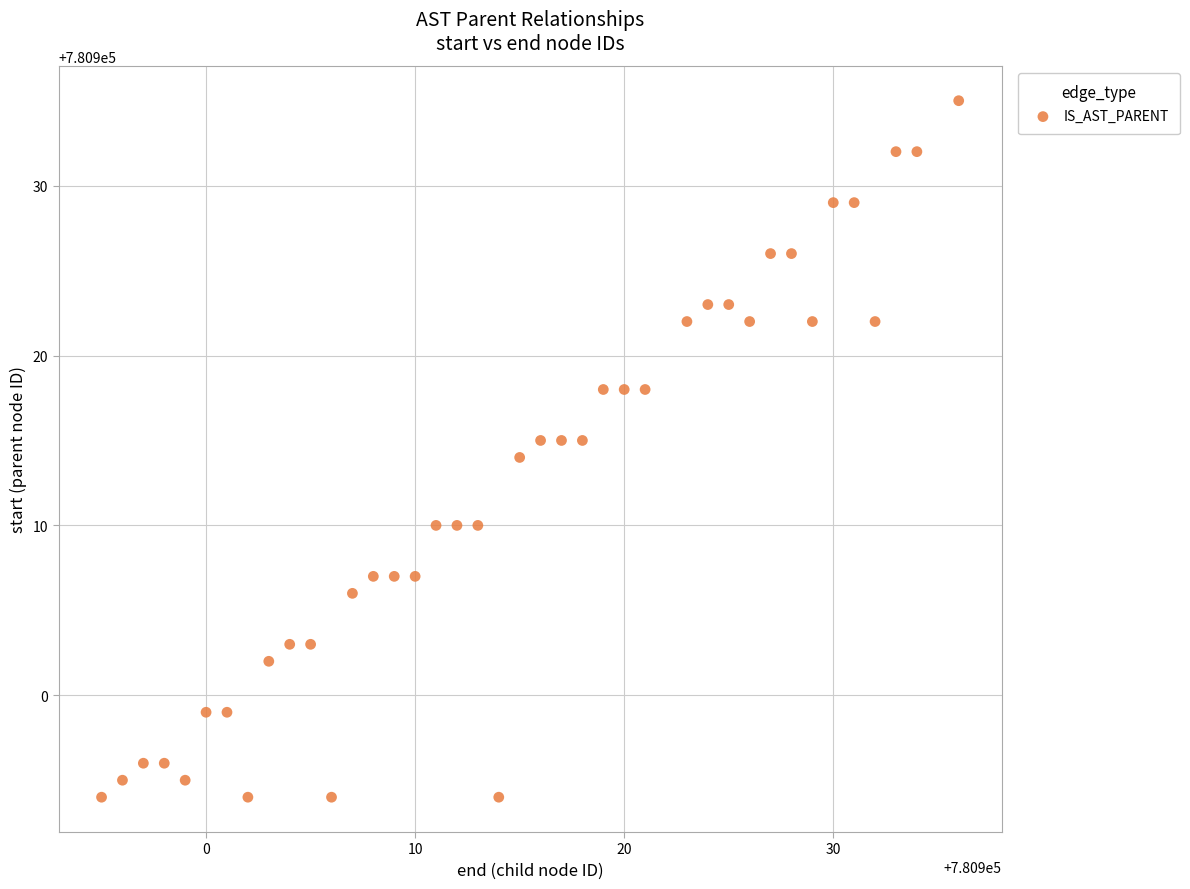

What is the range of Y values (max minus min)?

41